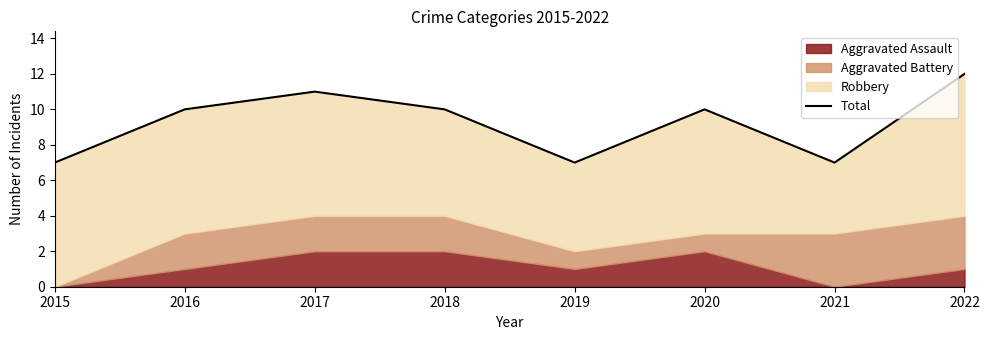

What is the difference between the second highest and minimum values?

4